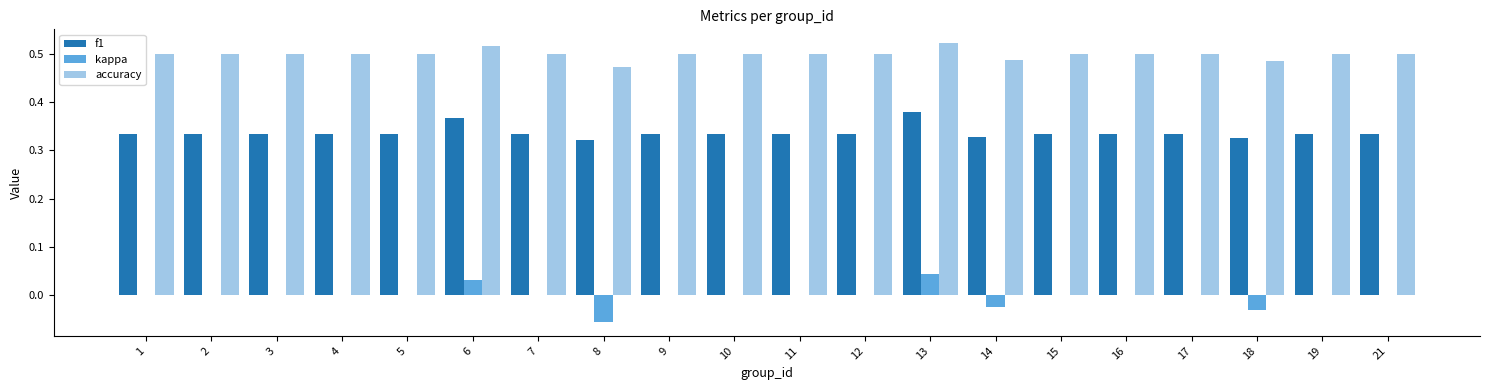

How many groups of bars are there?

20